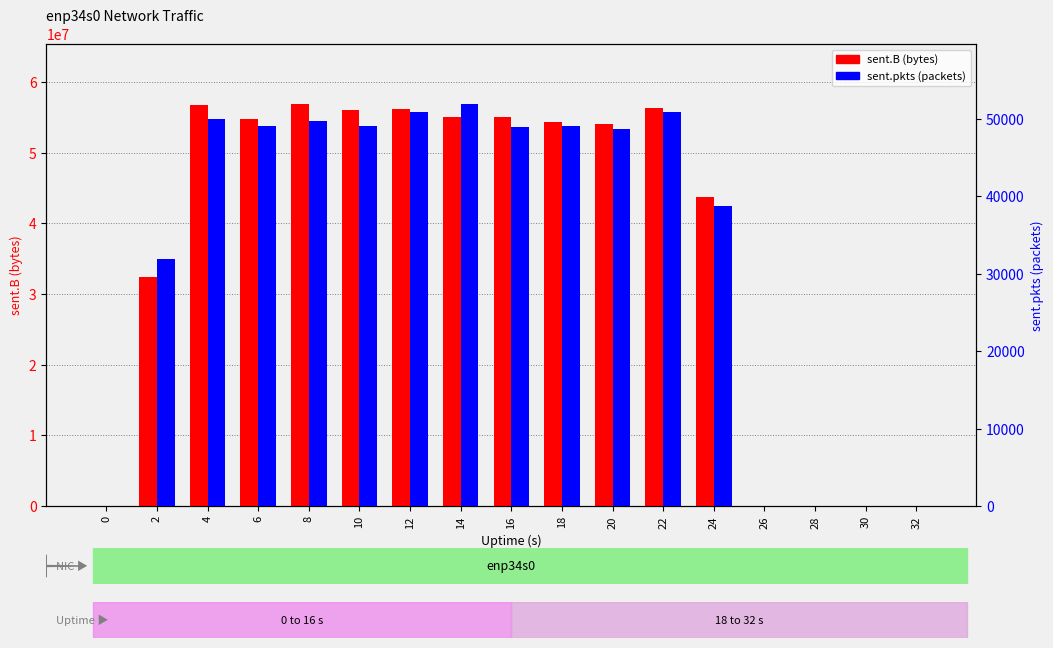

Where does the sent.pkts series first go above 48917?

4